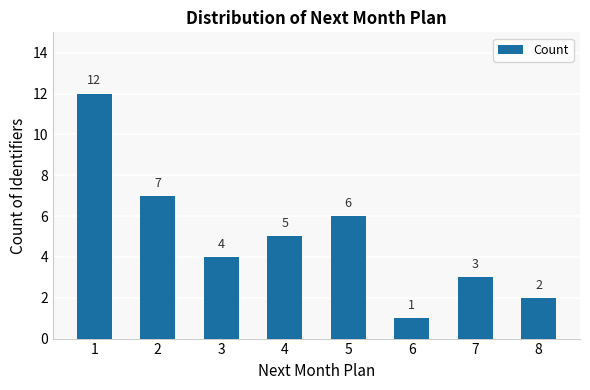

How many bars are there in total?

8